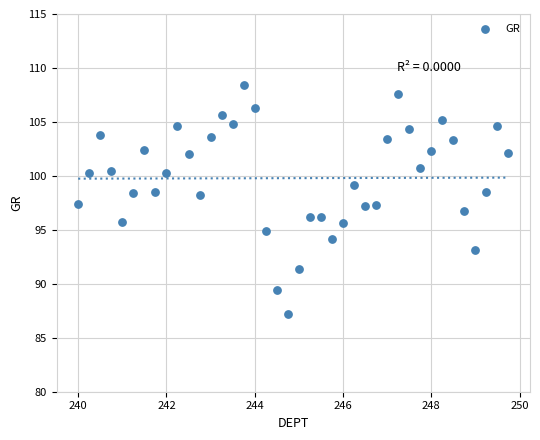

What is the range of Y values (max minus min)?

21.2